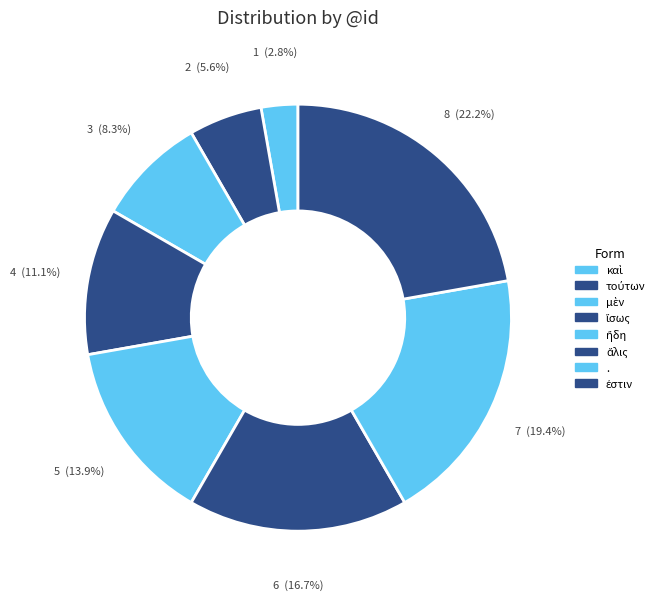

Do τούτων and ἴσως together represent more than half of the pie?

No